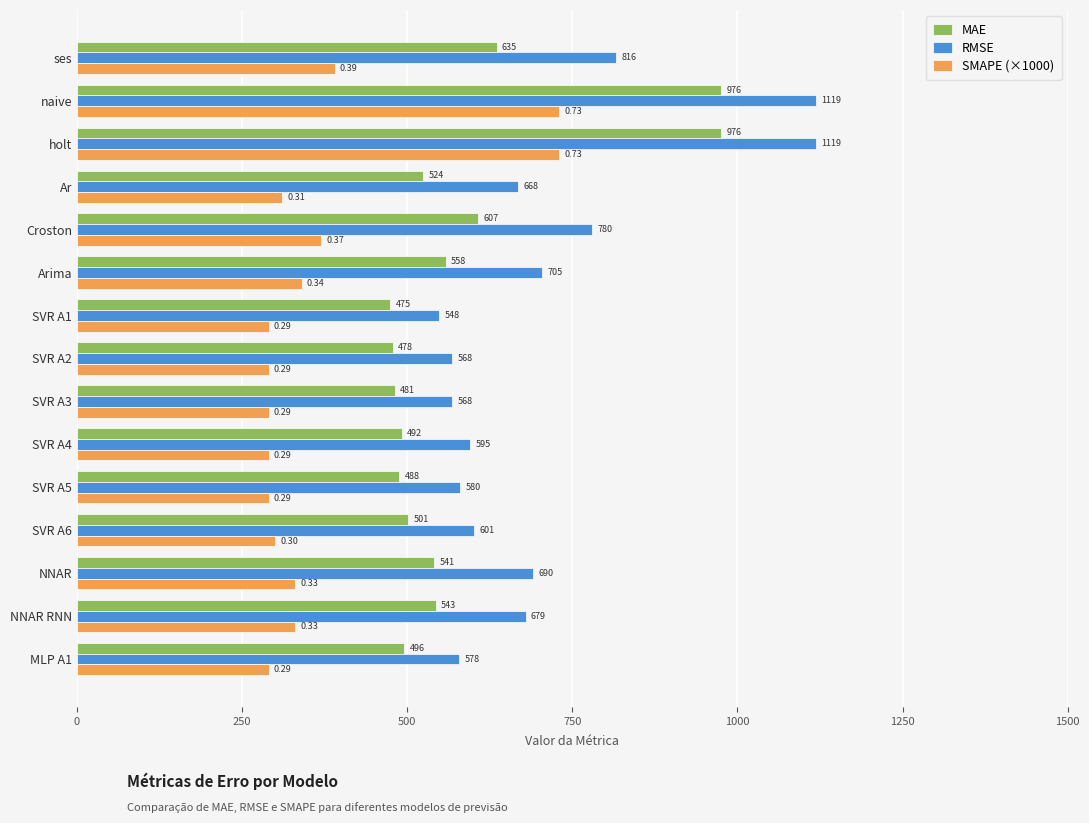

Which series changed the most between SVR A3 and NNAR?

RMSE